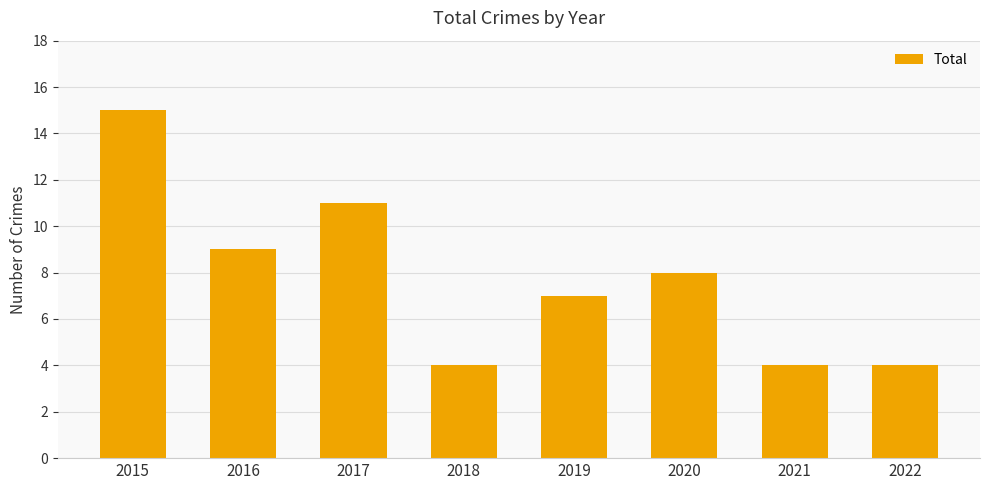

How many bars are there in total?

8